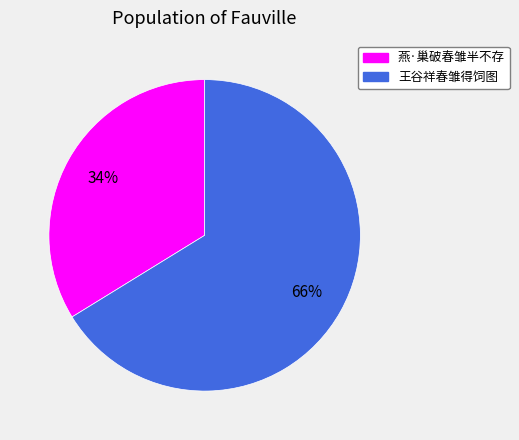

To the nearest percent, what portion does 燕·巢破春雏半不存 represent?

34%